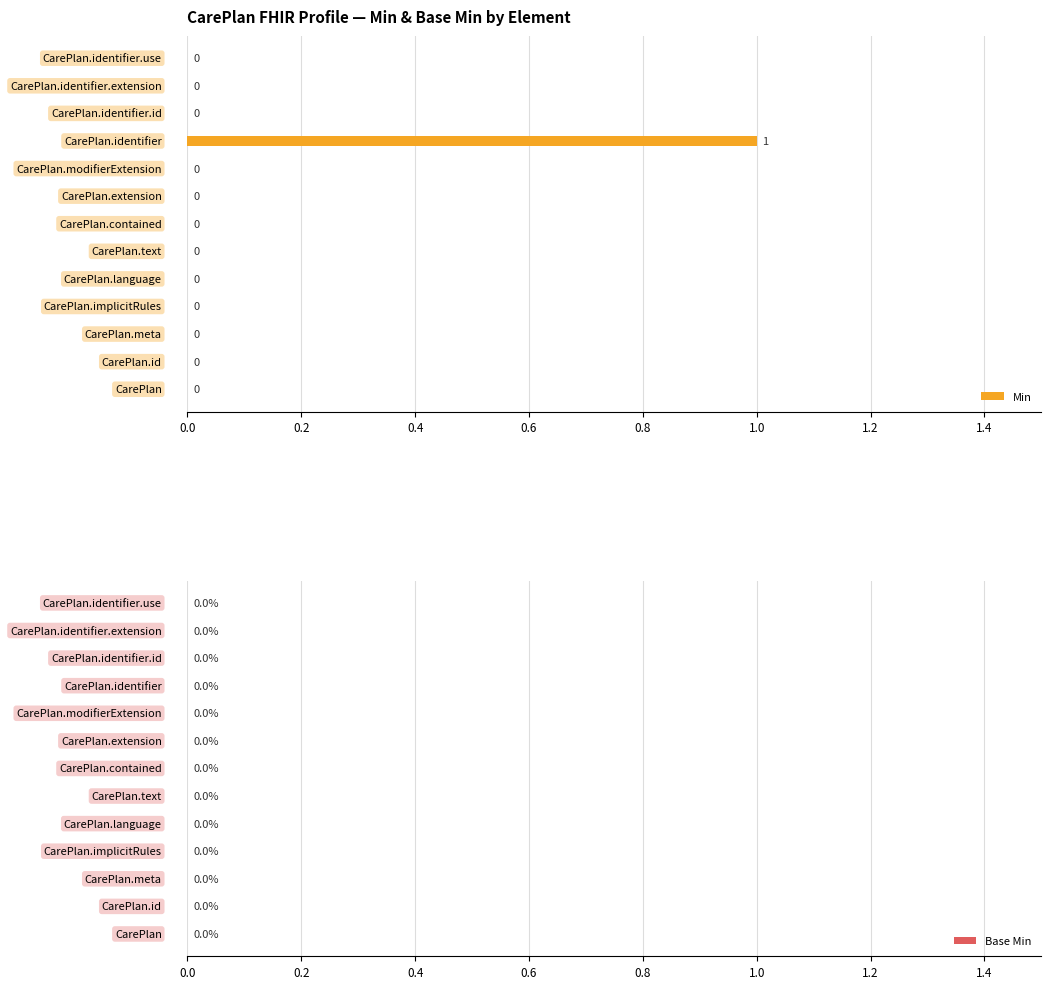

Are the bars horizontal?

Yes